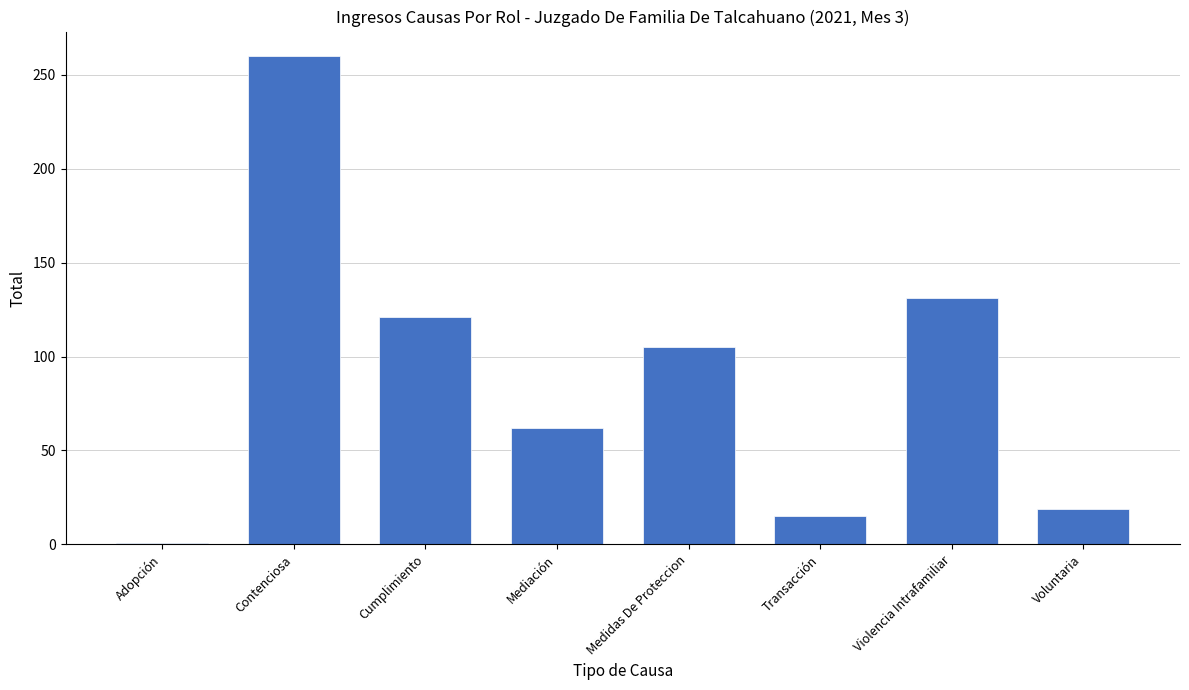

What is the change in value from Mediación to Violencia Intrafamiliar?

+69